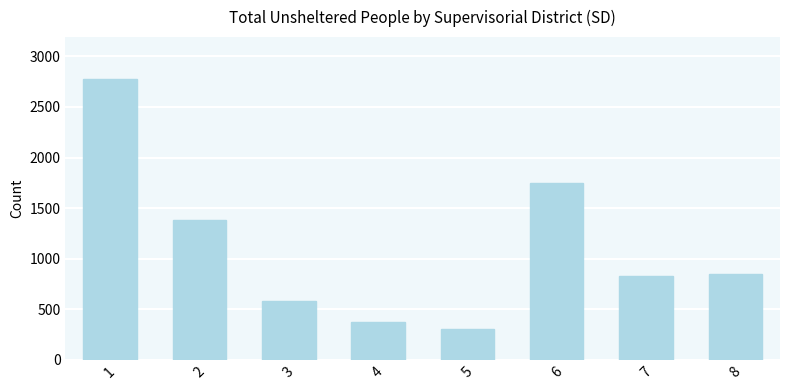

What is the value of the 1st bar from the left?

2774.6